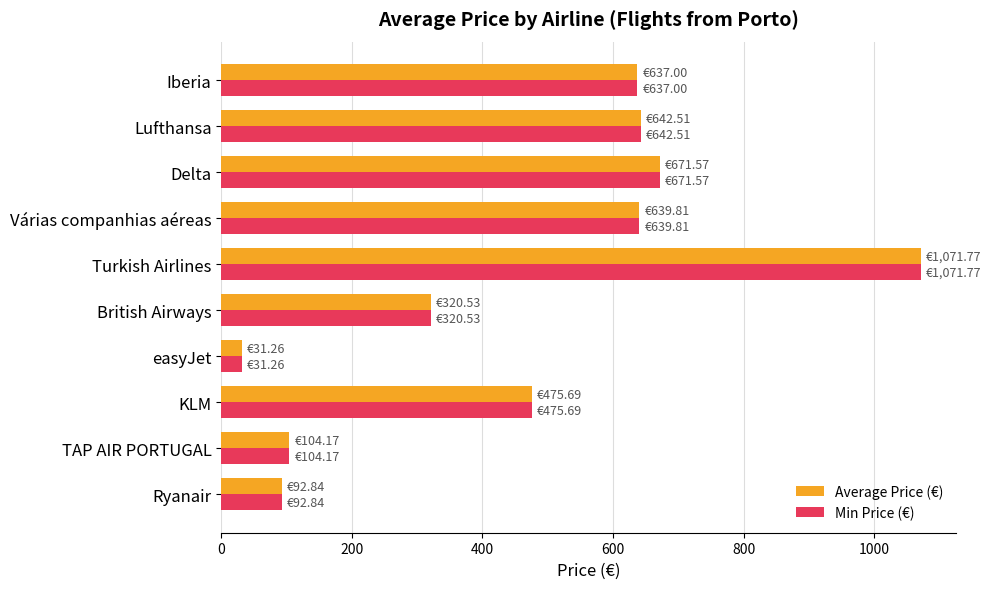

Which category has the lowest value across all series?

easyJet